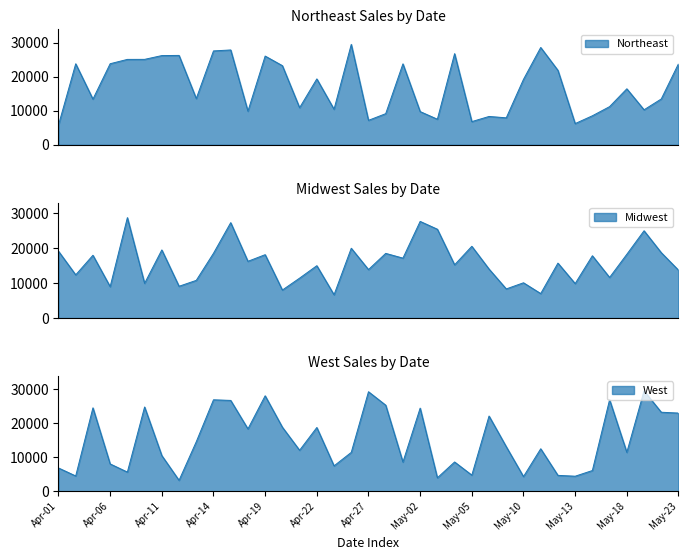

How many values in the Northeast series exceed 16450?

18